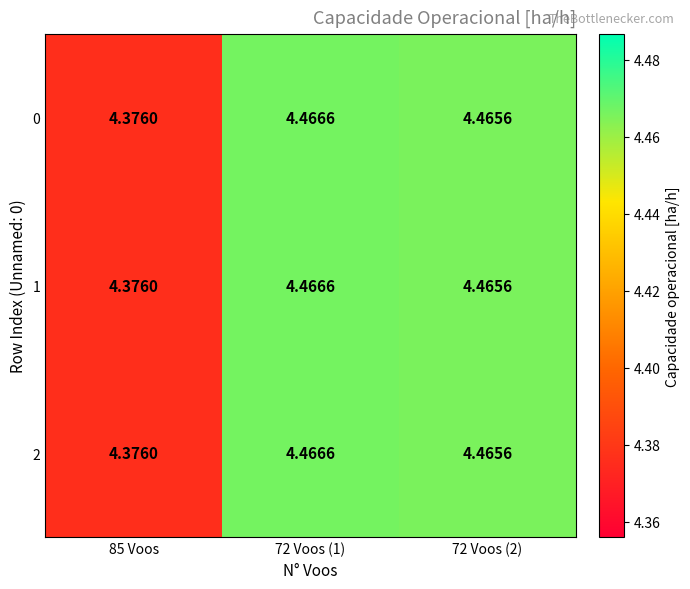

Is the value of 1 at 85 Voos greater than the value of 0 at 72 Voos (2)?

No